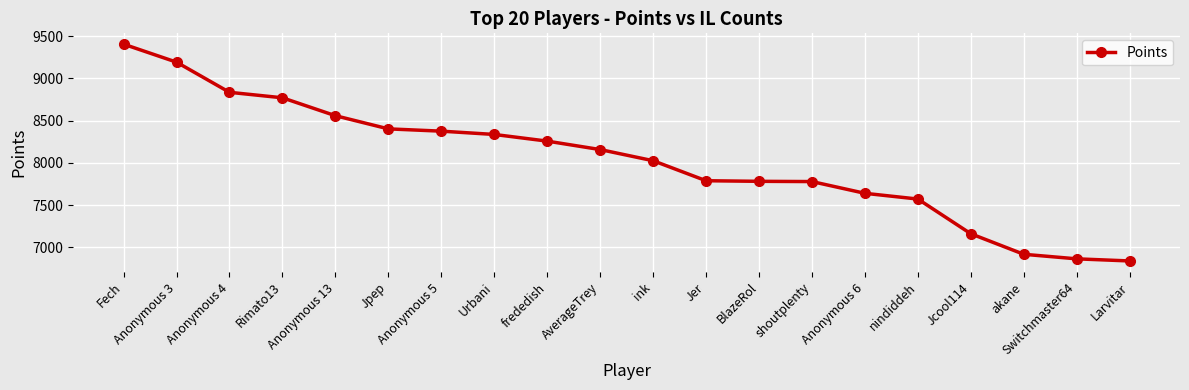

What is the value of the 2nd point from the left?

9192